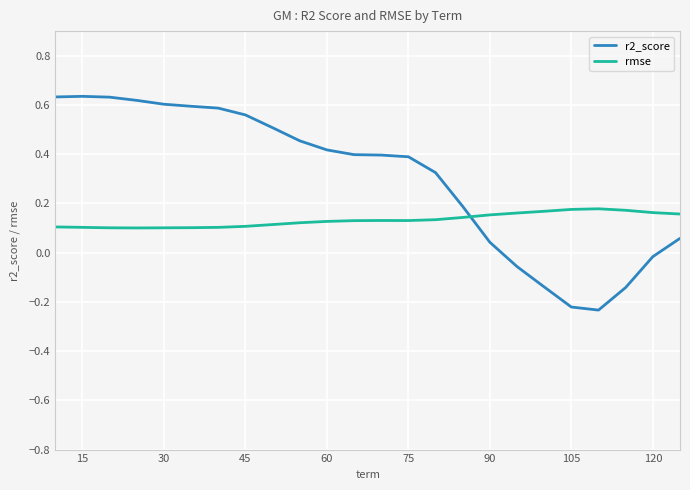

Which series ends up on top after the final intersection of r2_score and rmse?

rmse